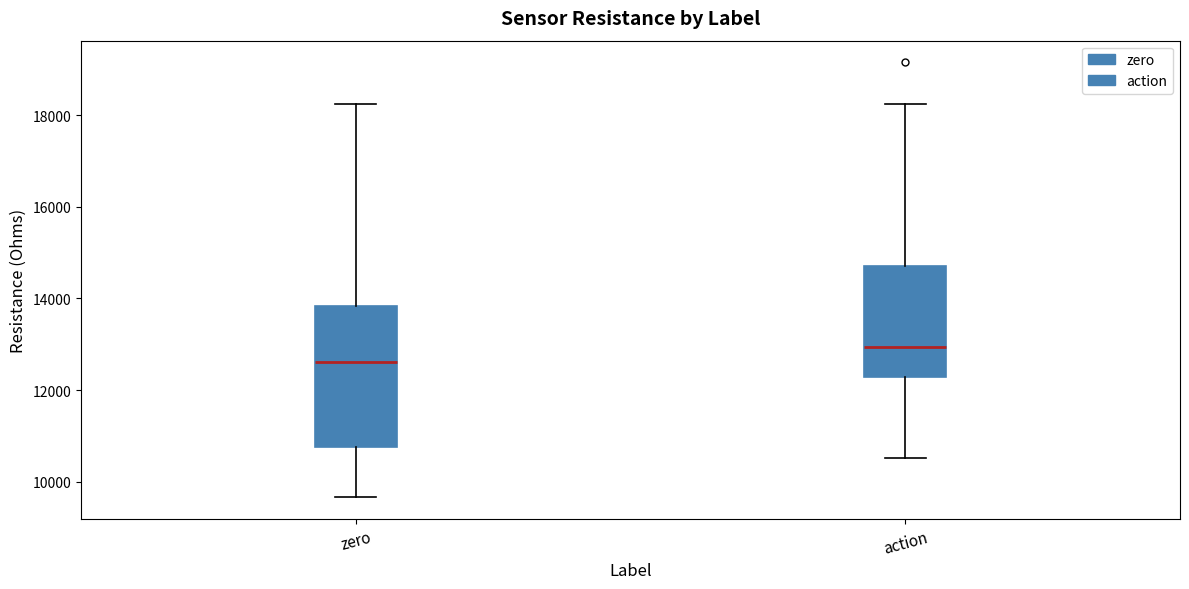

Where does the lower whisker of the box for action end on the y-axis? The values are not printed on the chart, so give them approximately, as read against the axis.

10600